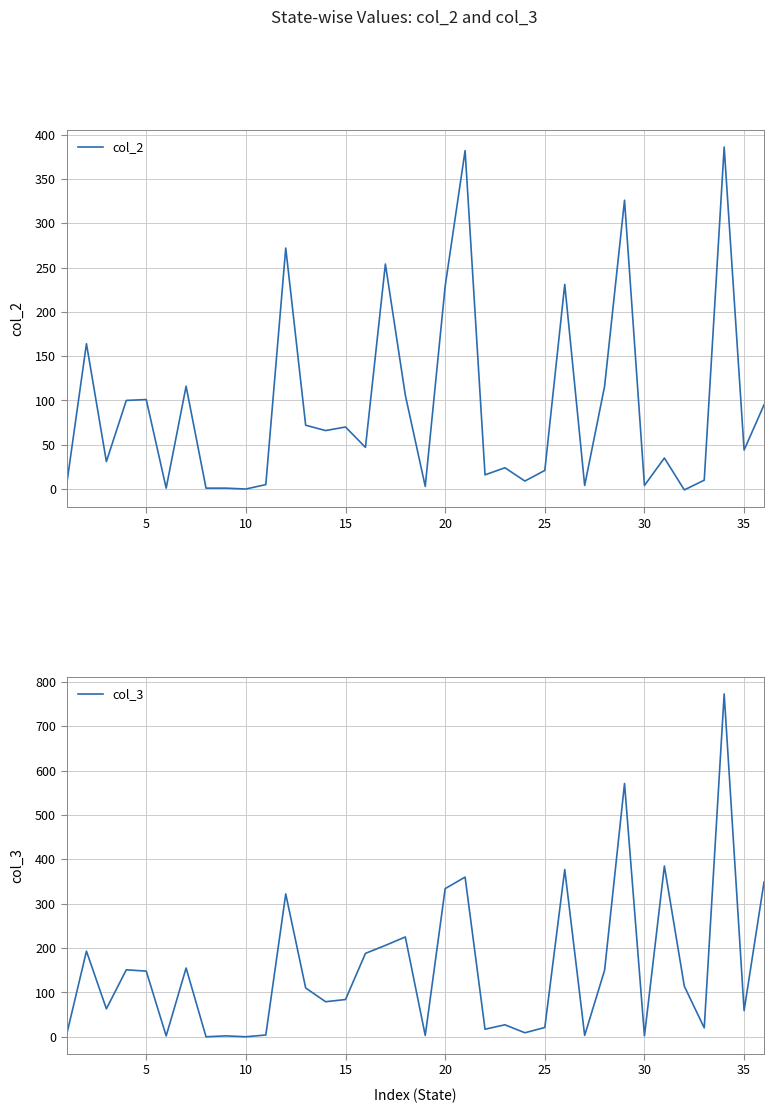

The col_2 series shows 229 at 20. True or false?

True